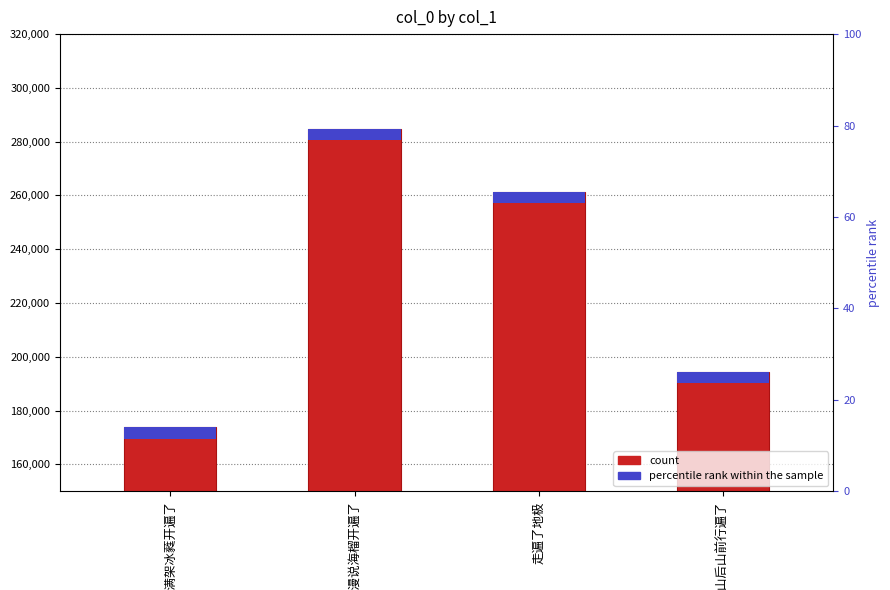

Which category has the lowest value across all series?

蝶恋花·满架冰蕤开遍了